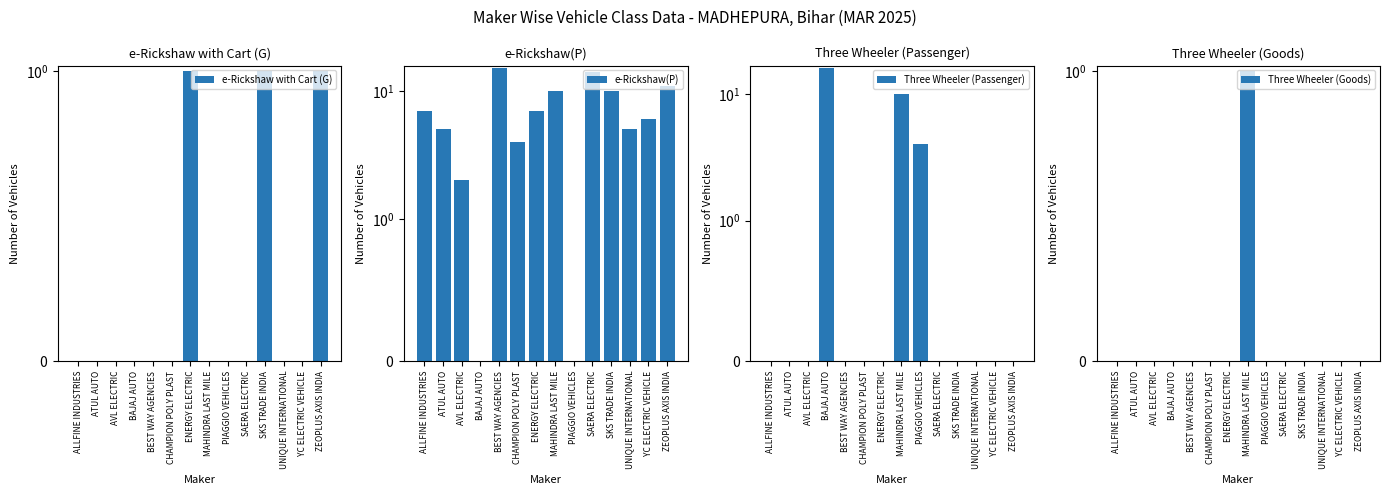

At which category does the chart reach its peak across all series?

BAJAJ AUTO